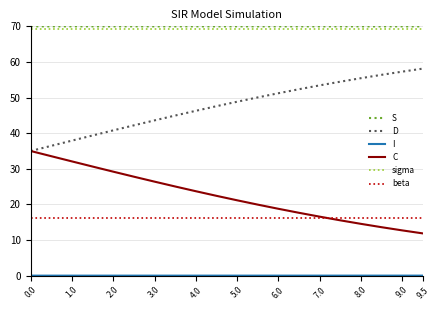

True or false: sigma and C intersect in this chart.

False